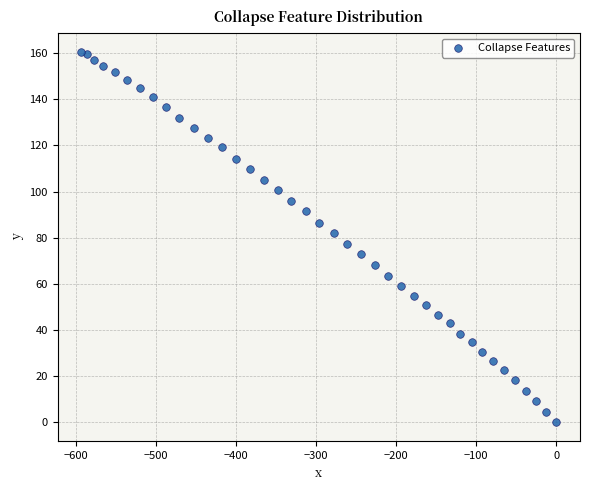

What is the range of Y values (max minus min)?

160.6